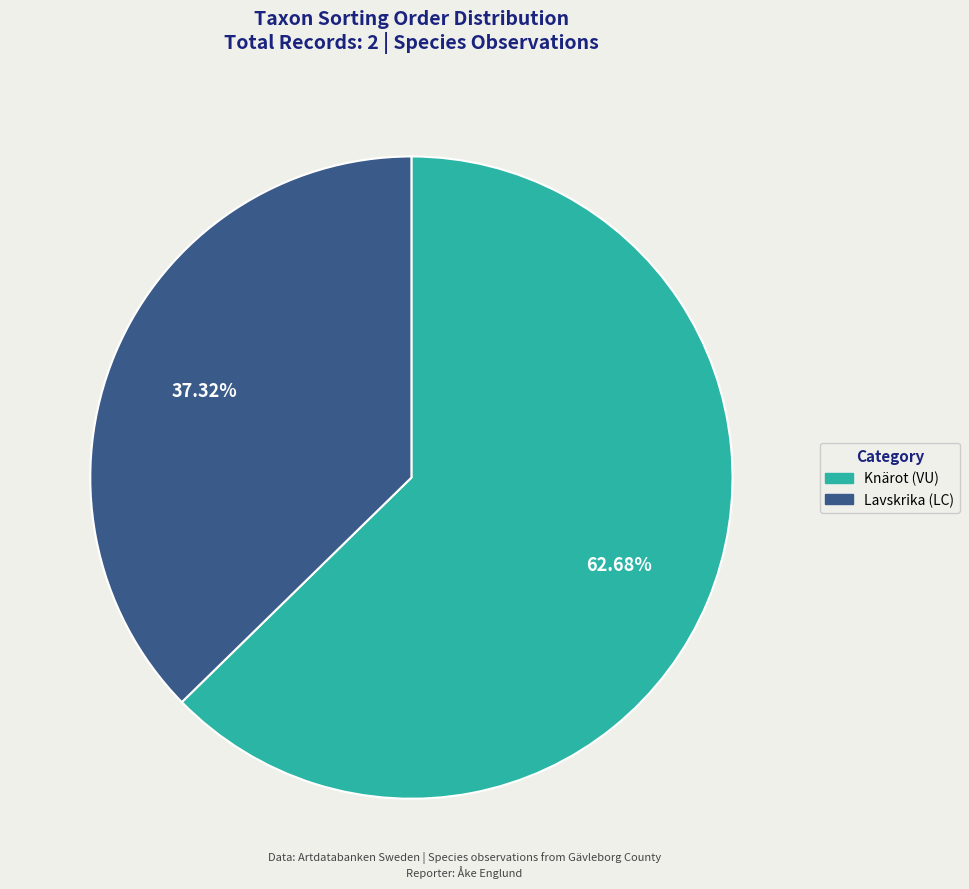

To the nearest percent, what is the combined percentage of Lavskrika (LC) and Knärot (VU)?

100%